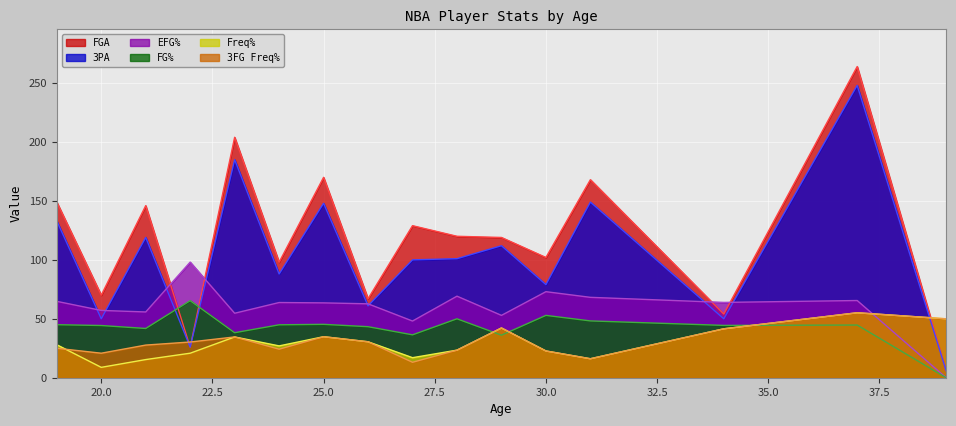

What is the difference between the highest and lowest values at 39?

50.0